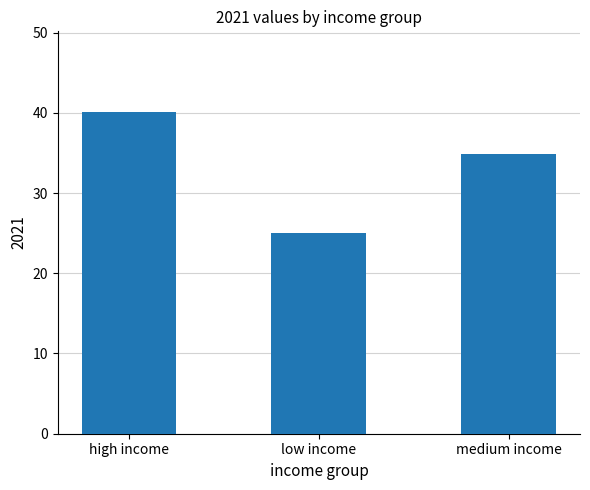

The value at medium income is 7.9. True or false?

False